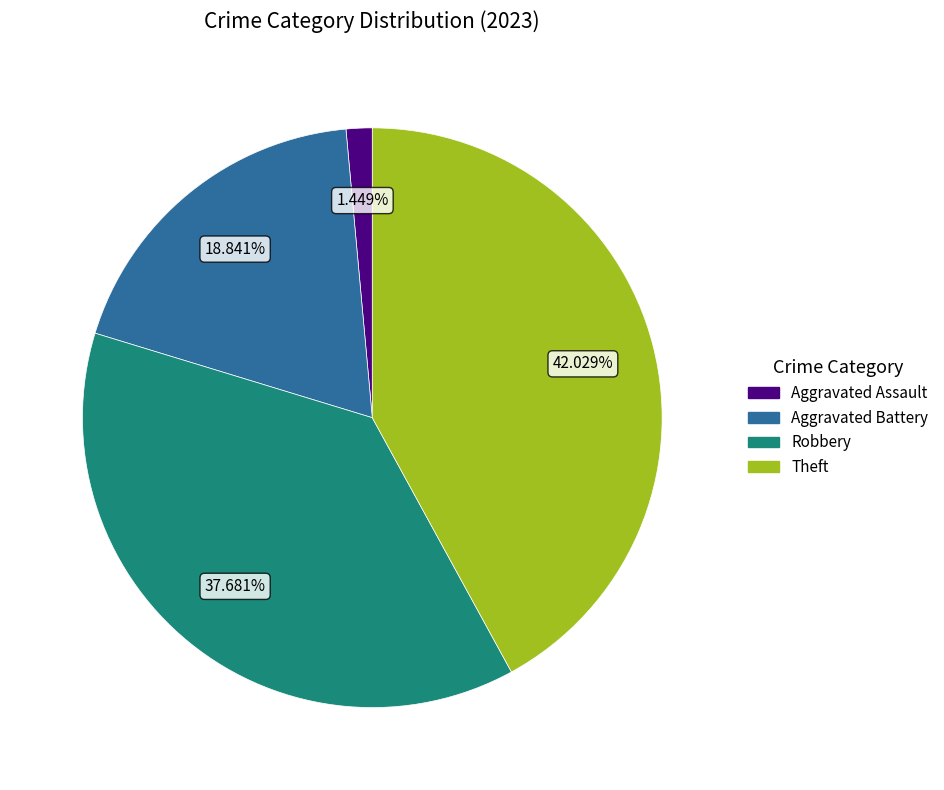

What percentage is NOT represented by Theft?

58.0%